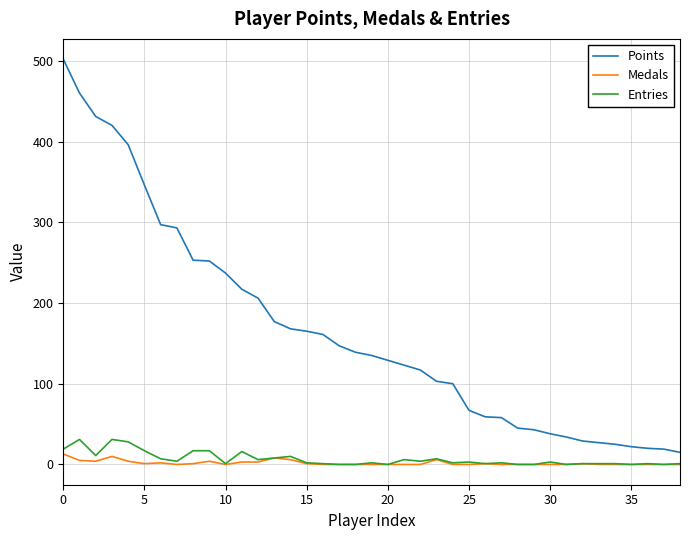

What is the highest value of the Medals series?

13